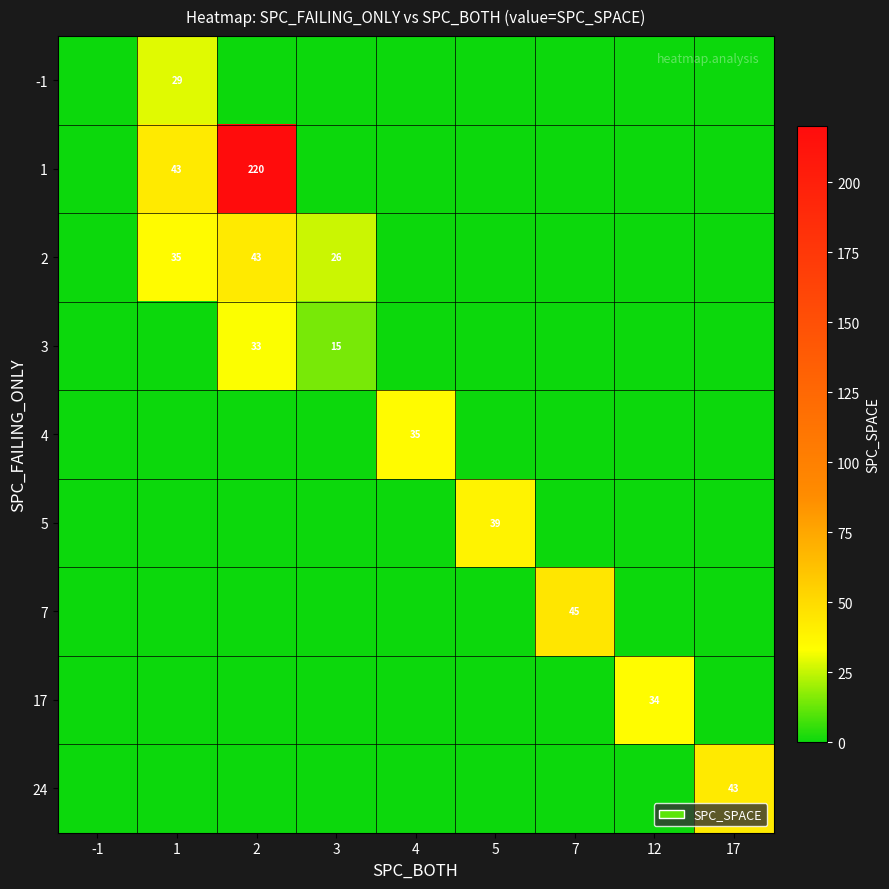

The 1 series shows 57 at 2. True or false?

False